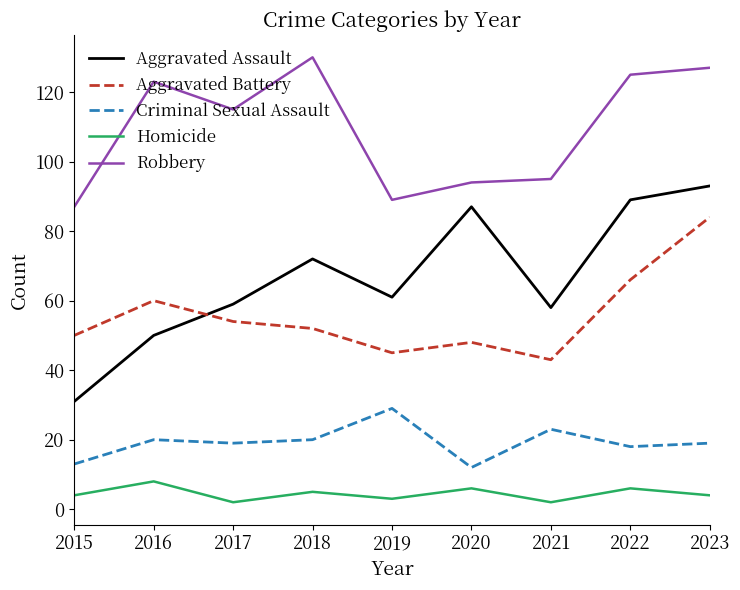

How many lines are shown in the chart?

5